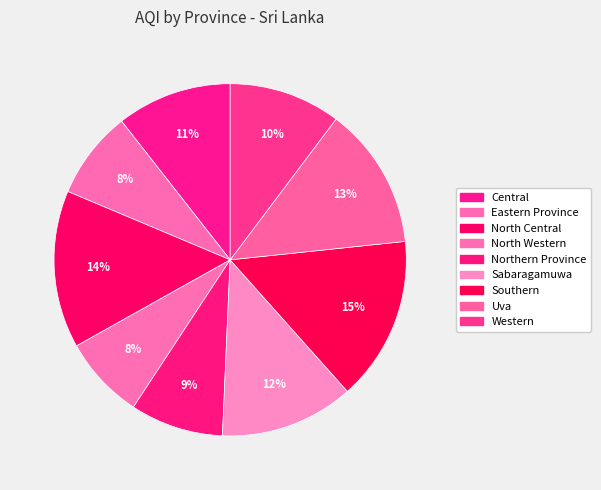

Does Northern Province account for over 50% of the chart?

No